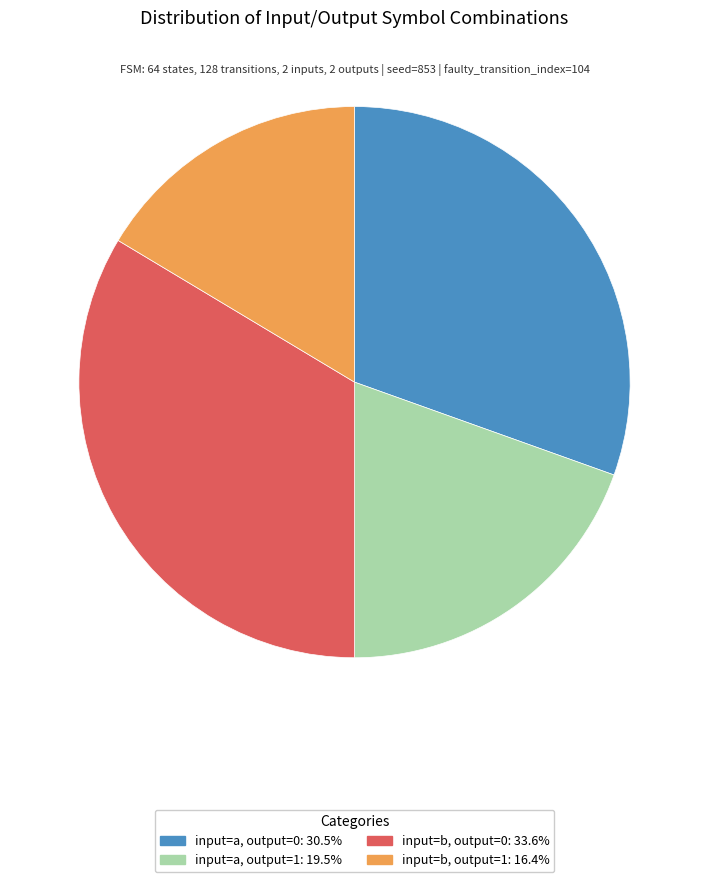

The input=a, output=1 slice represents 20% of the pie. True or false?

True